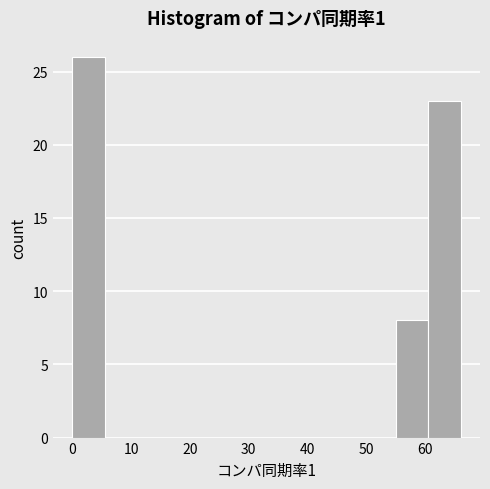

Reading left to right, transcribe this chart: for each bar, give the range it covers on the x-axis and its height. Neither the bar edges nor the heights are printed on the chart, so give them approximately, as read against the axes.

0.0 to 5.5: 26
5.5 to 11.0: 0
11.0 to 16.5: 0
16.5 to 22.0: 0
22.0 to 27.5: 0
27.5 to 33.0: 0
33.0 to 38.5: 0
38.5 to 44.0: 0
44.0 to 49.5: 0
49.5 to 55.0: 0
55.0 to 60.5: 8
60.5 to 66.0: 23